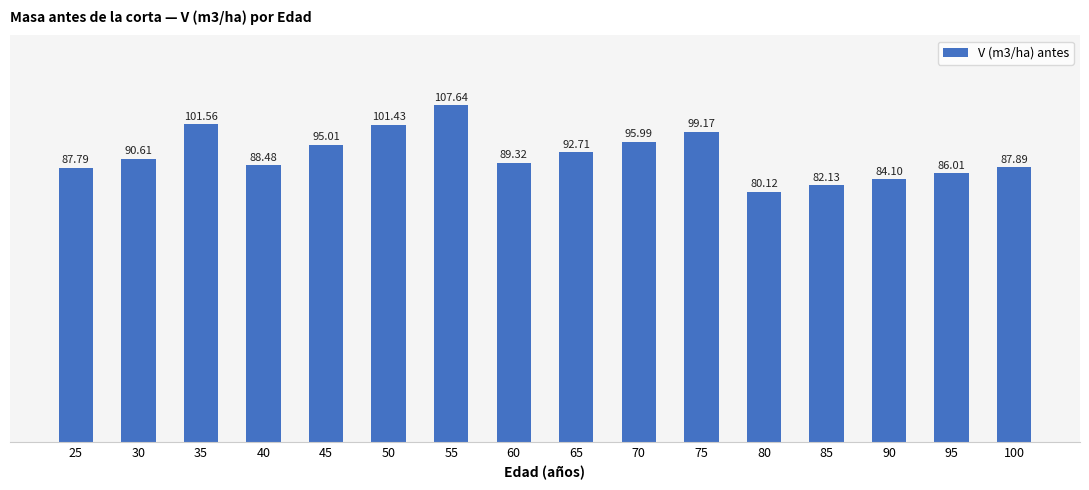

Is it true that the value at 30 is 90.6?

True